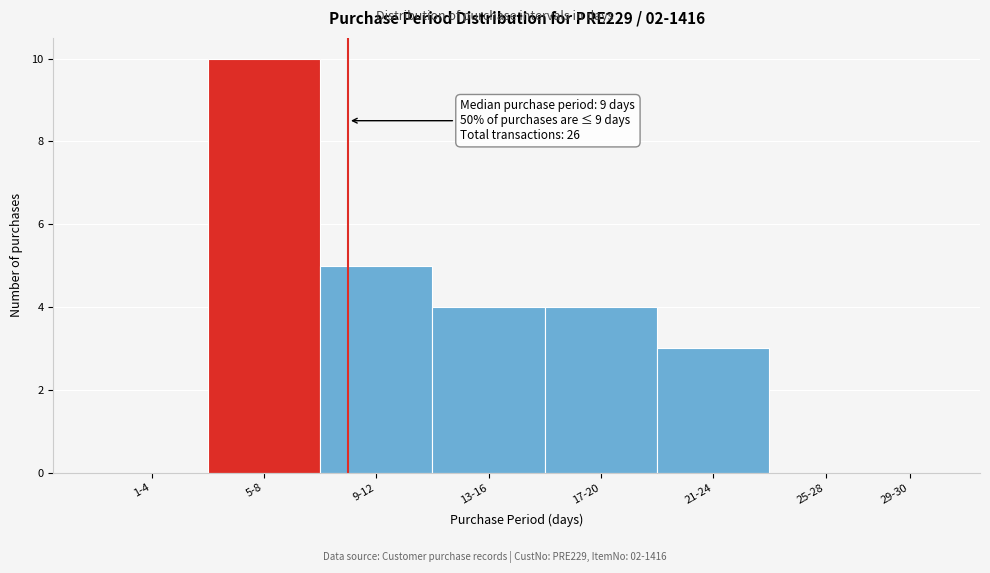

Reading right to left, what are all the values shown in this chart?

29-30=0	25-28=0	21-24=3	17-20=4	13-16=4	9-12=5	5-8=10	1-4=0